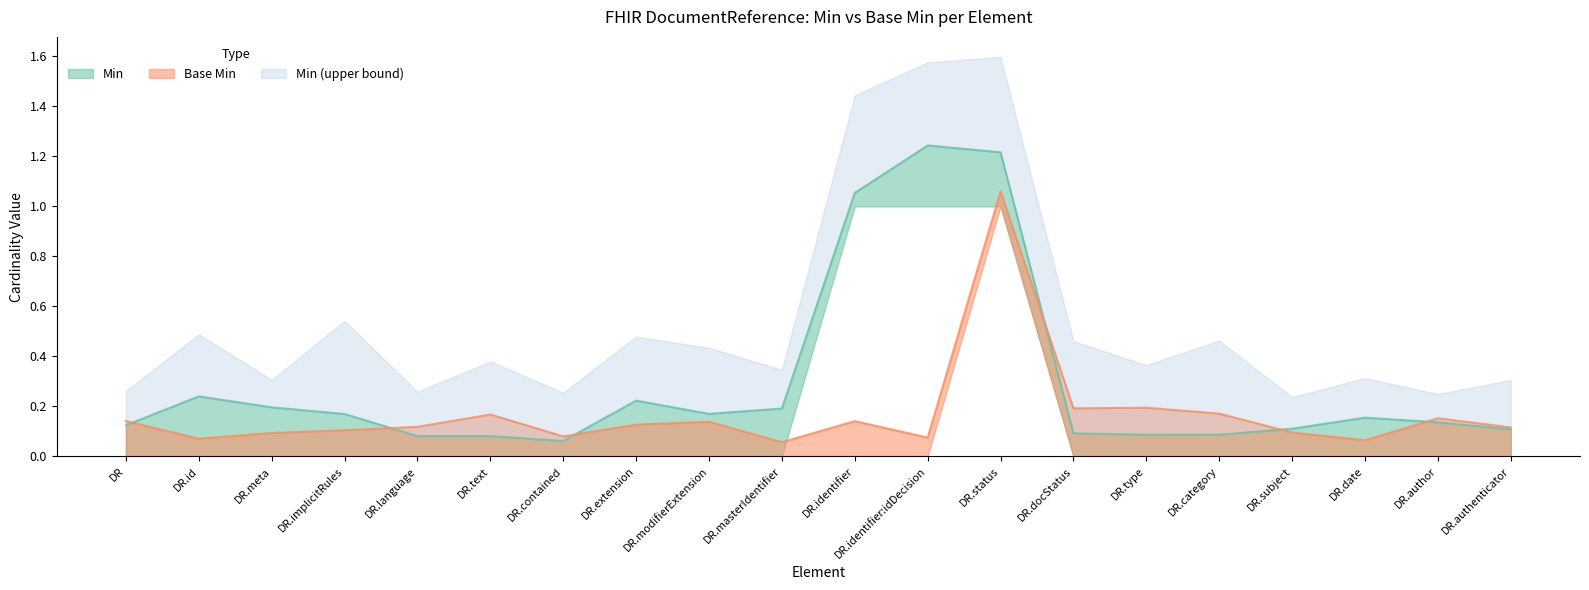

What is the difference between the second highest and second lowest values in the Min series?

1.1